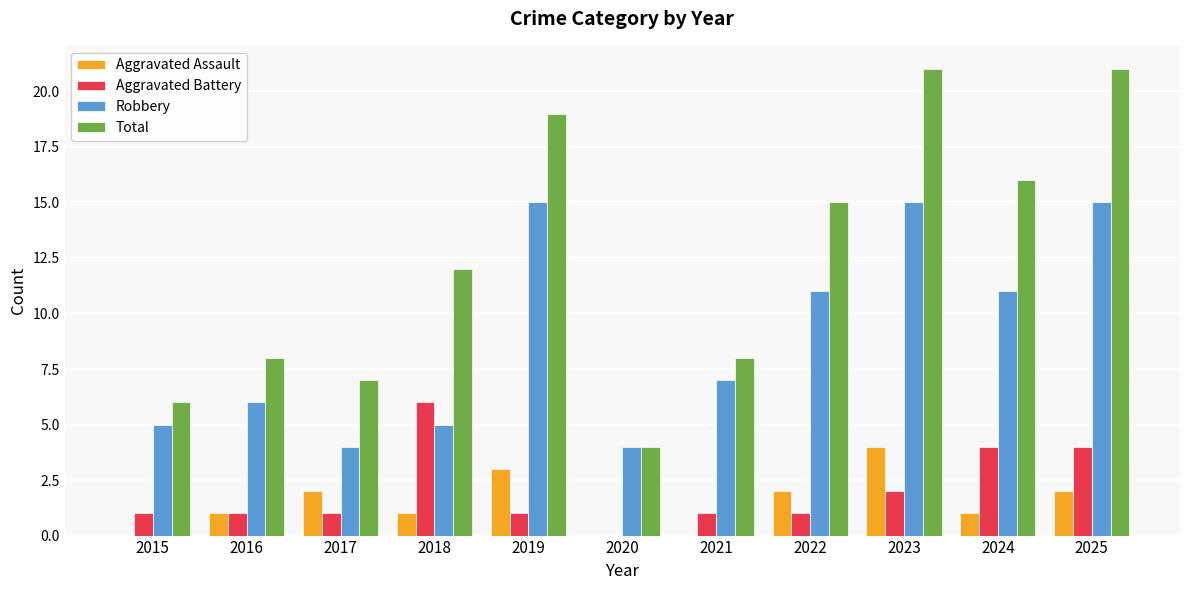

The value of Robbery at 2024 is 11. True or false?

True